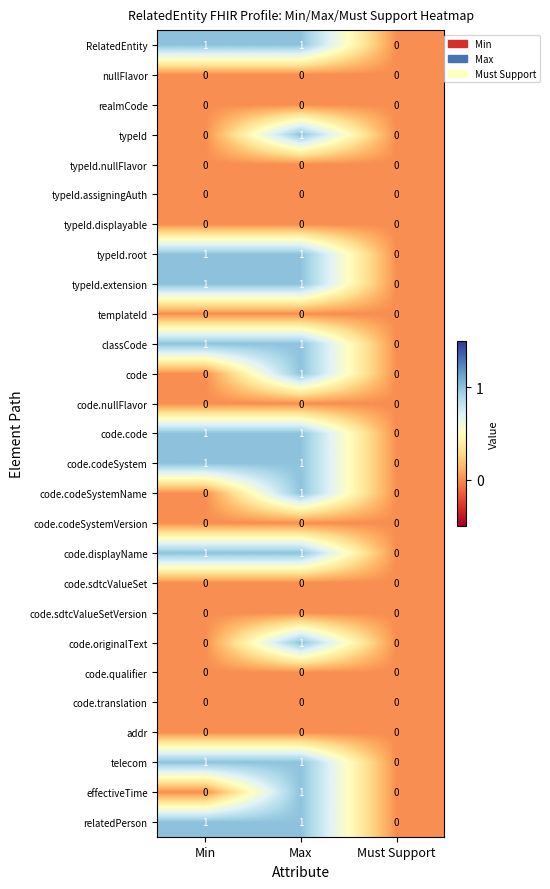

The code.code series shows 1 at Max. True or false?

True